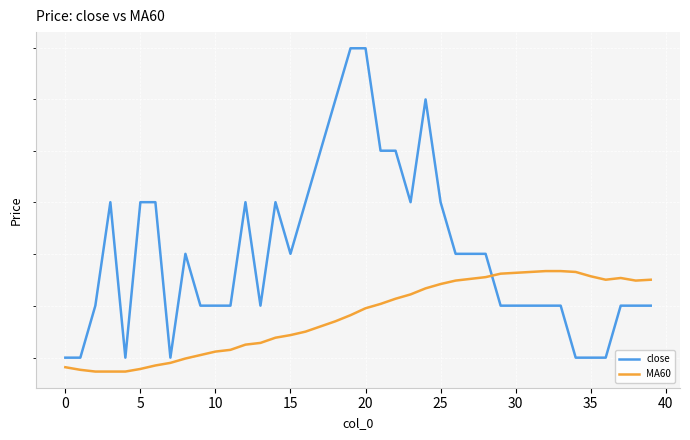

At which category is the sum across all series the highest?

20